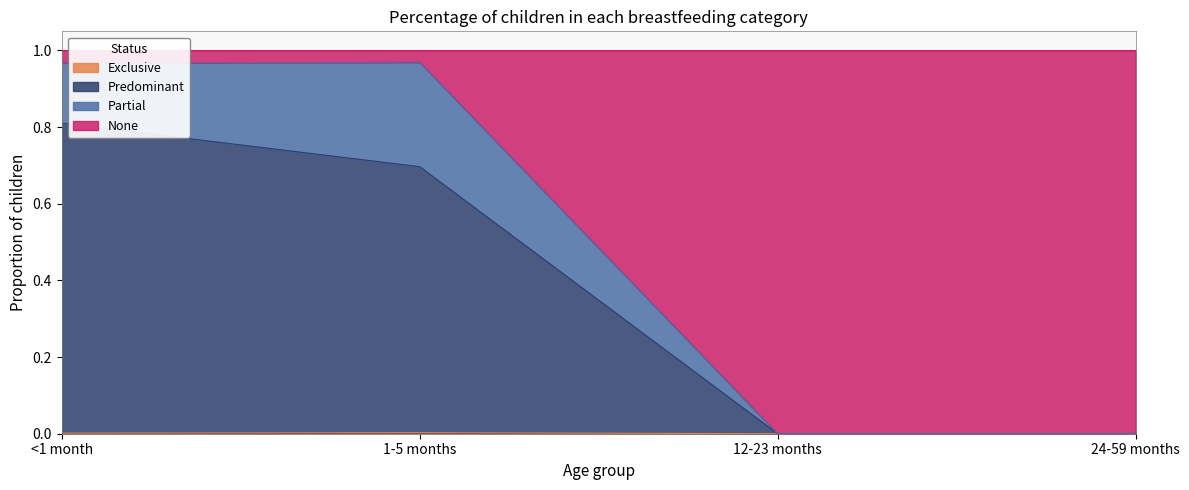

What is the sum of the Predominant values at <1 month and 12-23 months?

0.8